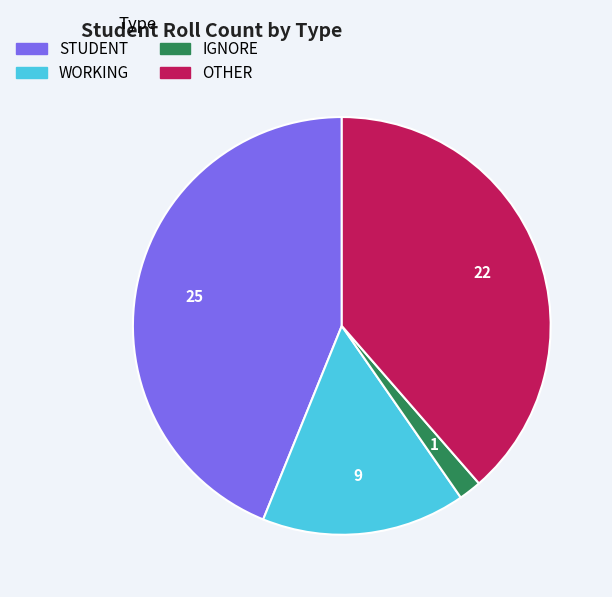

Combined, do WORKING and STUDENT account for over 50%?

Yes